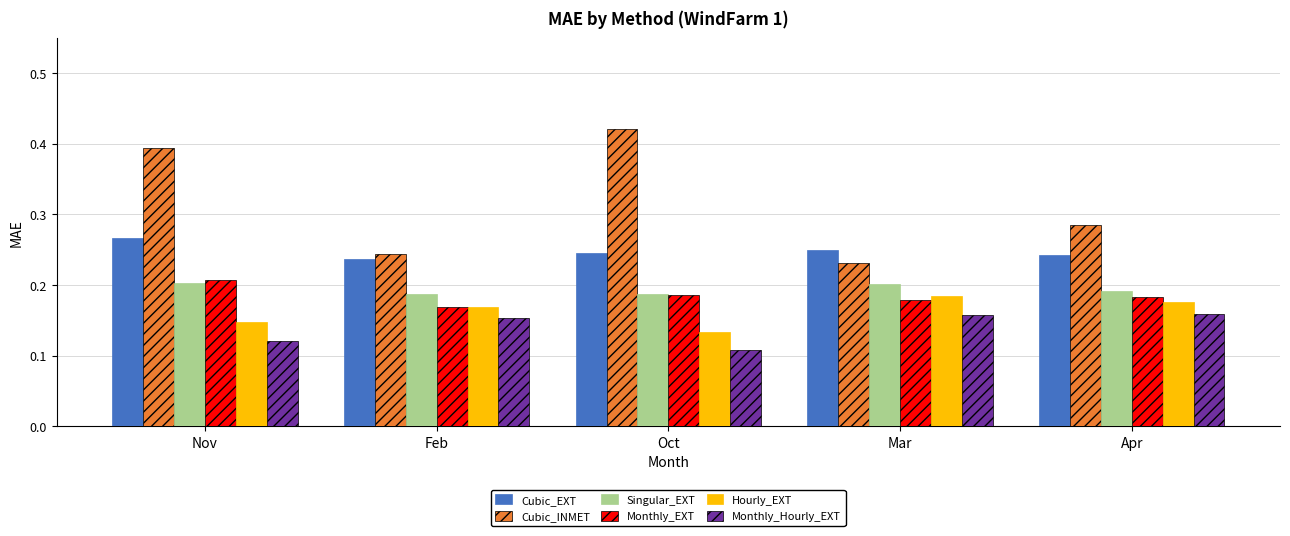

How many categories are shown in the chart?

5